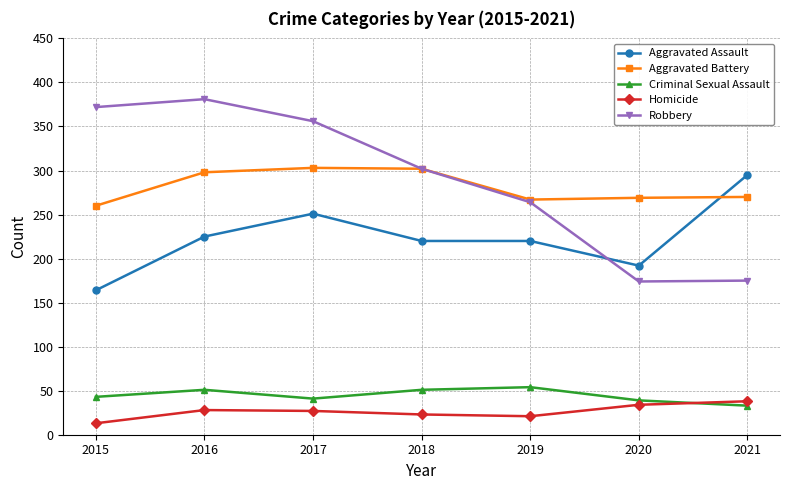

Is the value of Aggravated Battery at 2021 greater than the value of Robbery at 2016?

No